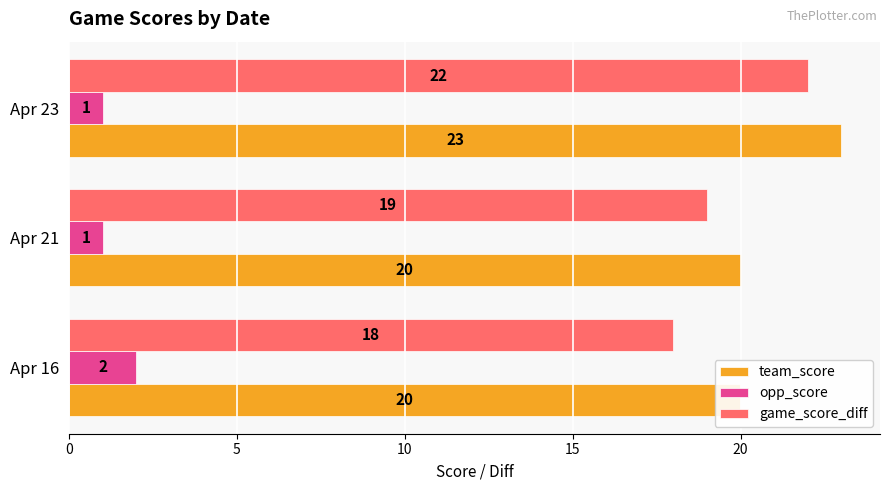

What are all the series names shown in the legend?

team_score, opp_score, game_score_diff